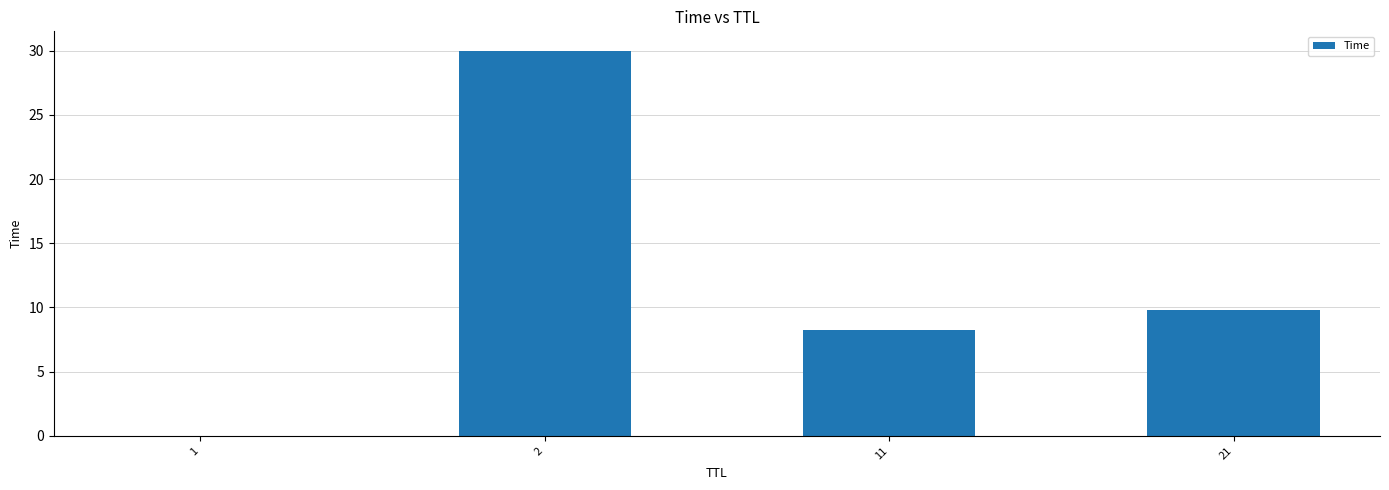

What is the greatest value displayed?

30.0